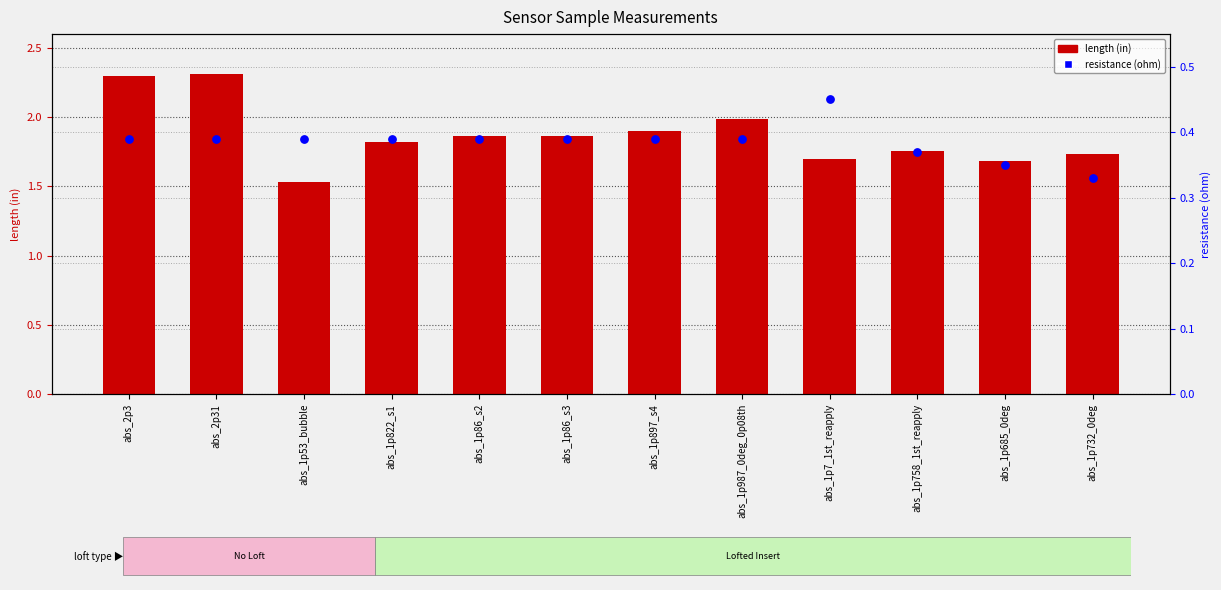

Is the value of length (in) at abs_1p758_1st_reapply greater than the value of resistance (ohm) at abs_2p3?

Yes